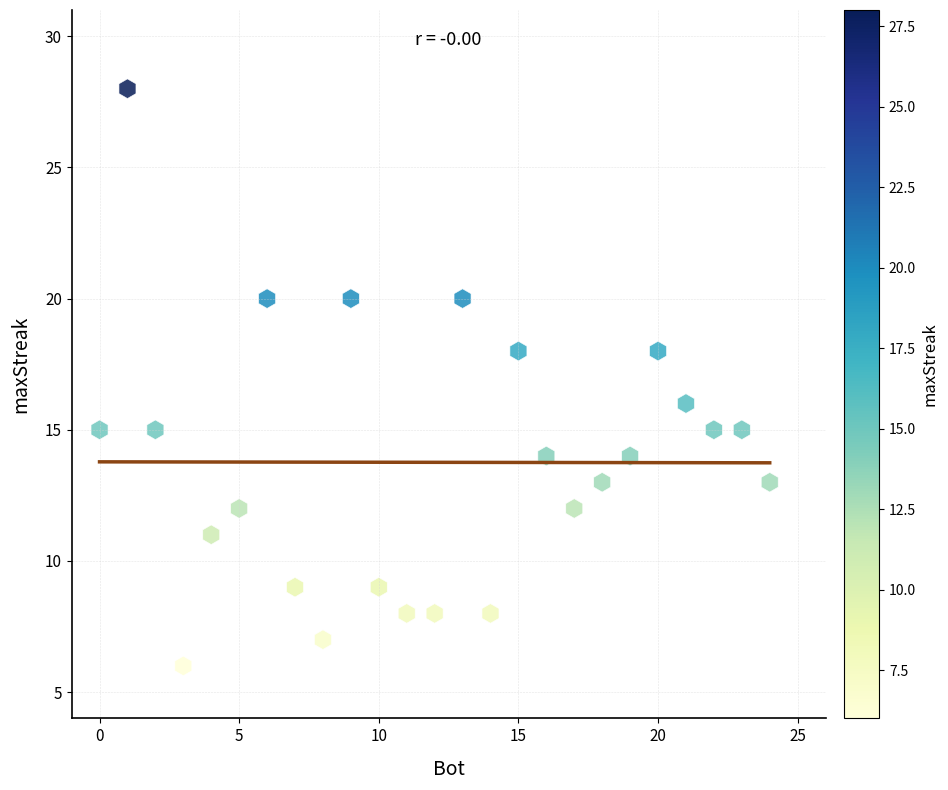

What is the range of Y values (max minus min)?

22